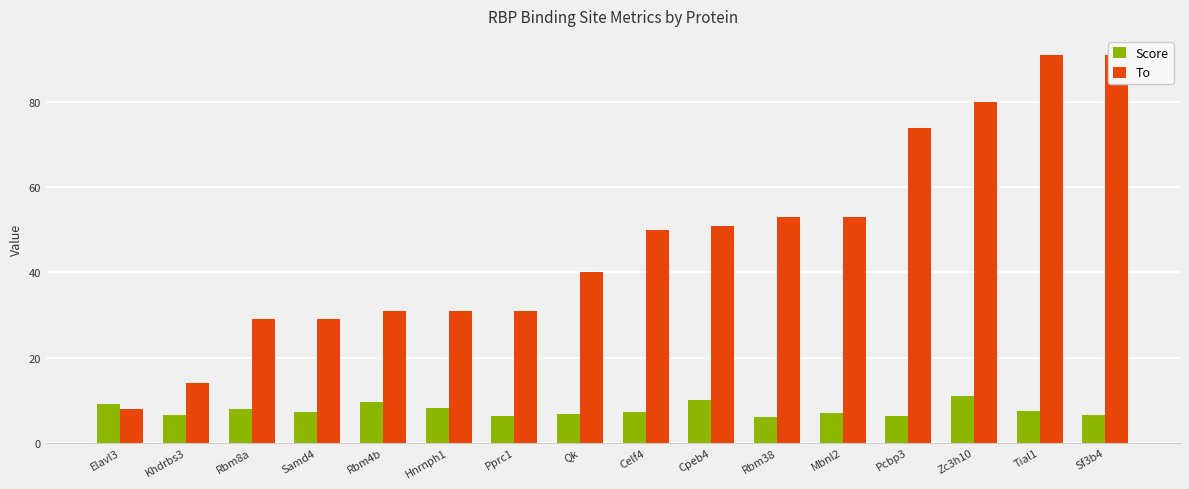

List the series in order of their overall mean, lowest first.

Score, To